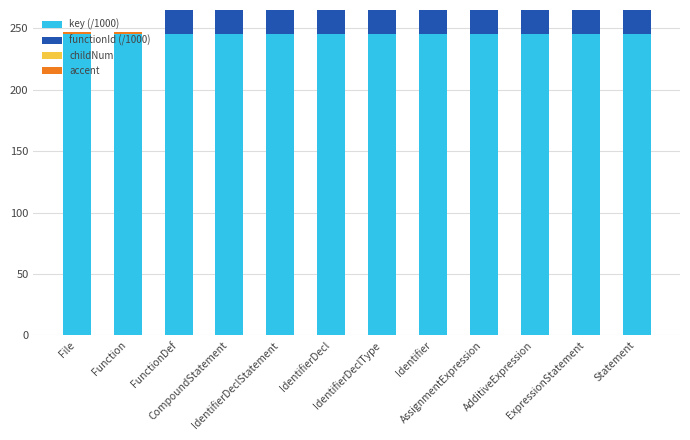

How many groups of bars are there?

12